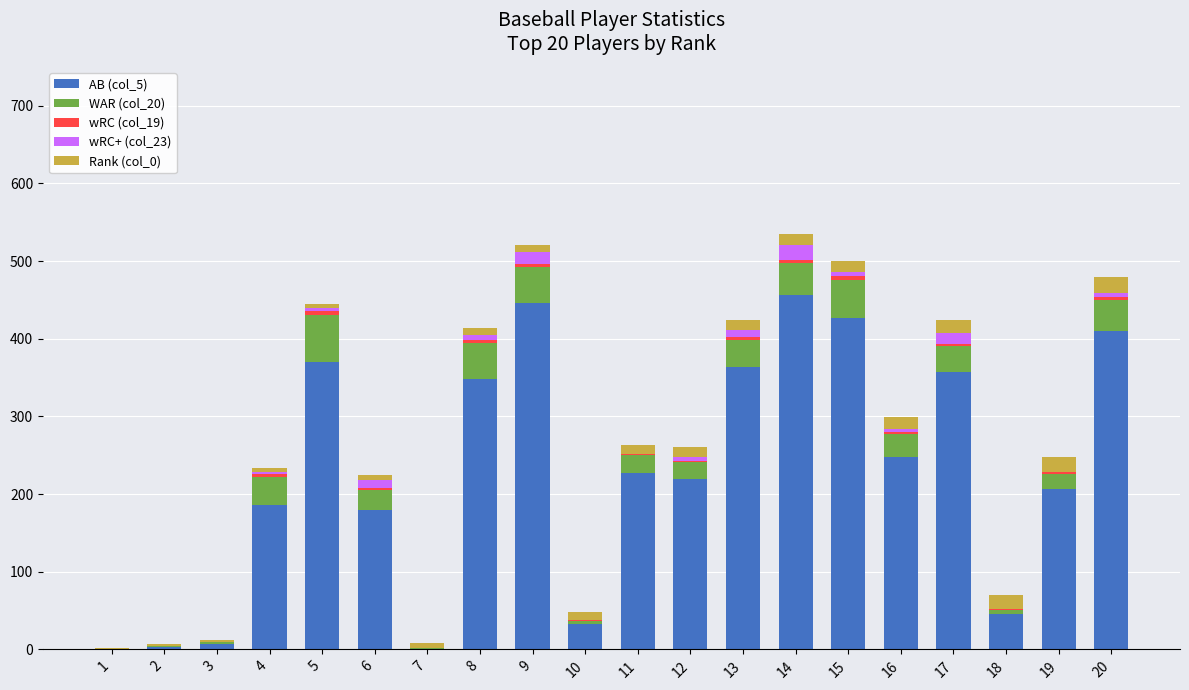

What is the total value across all series at 10?

47.6